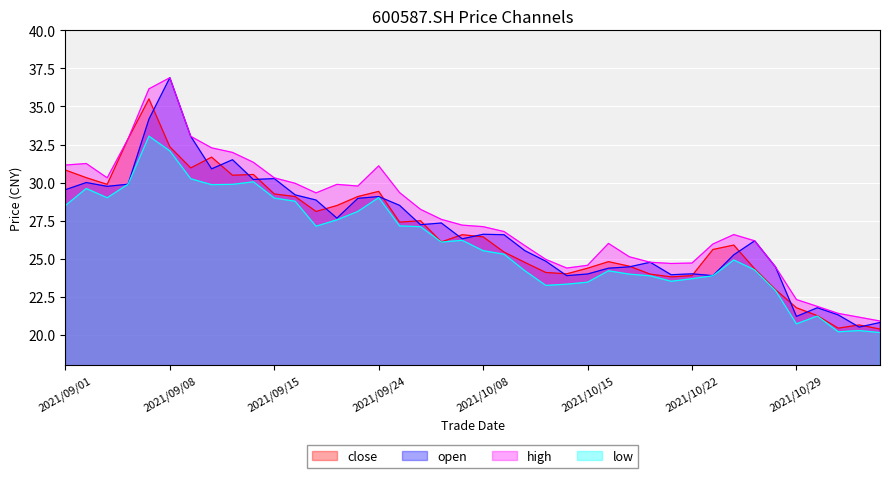

Read the close value at 2021/09/17.

28.1